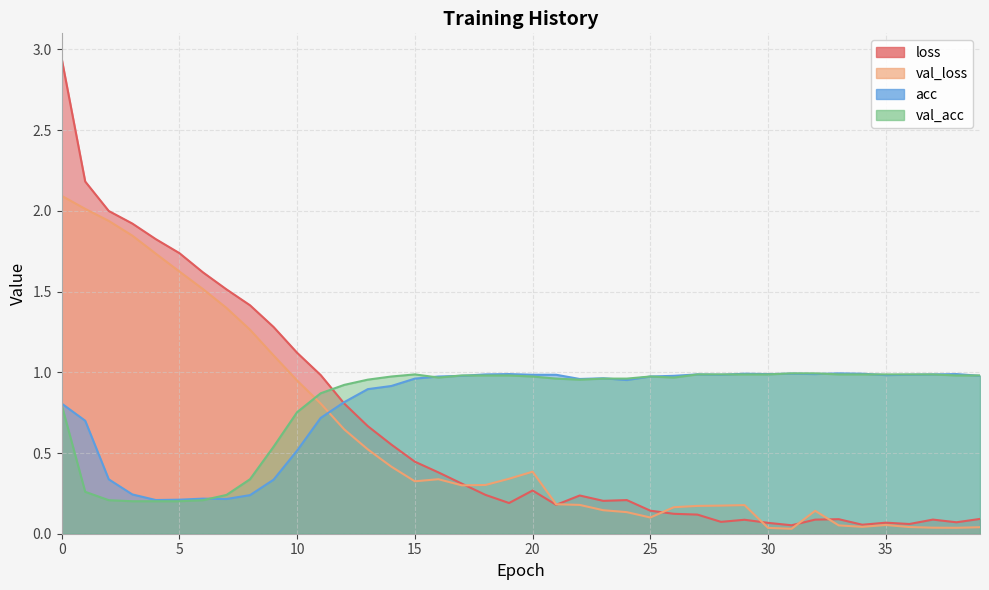

The loss series shows 0.2 at 19. True or false?

True